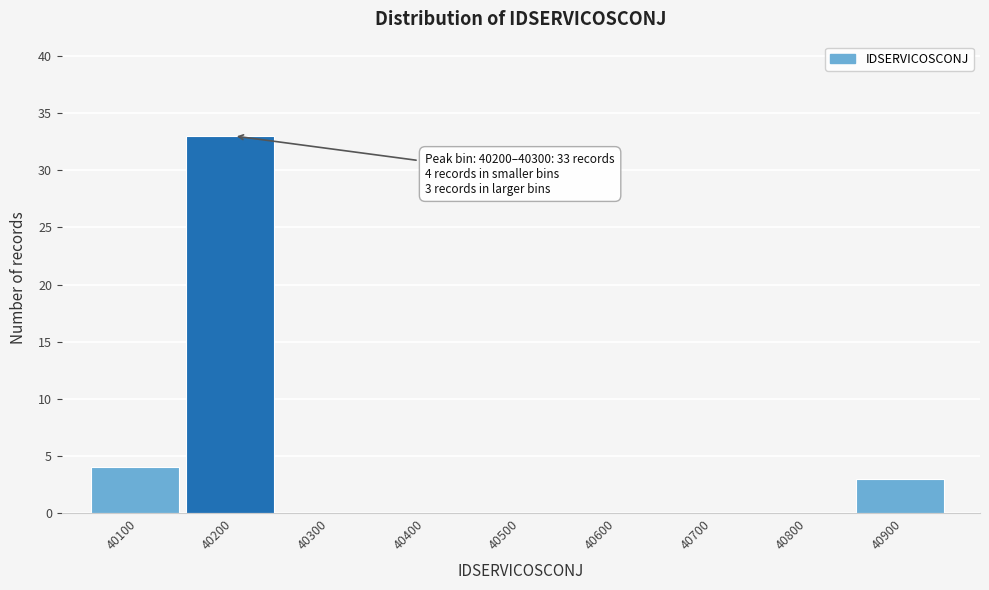

Reading left to right, transcribe all the data shown in this chart.

40100=4	40200=33	40300=0	40400=0	40500=0	40600=0	40700=0	40800=0	40900=3